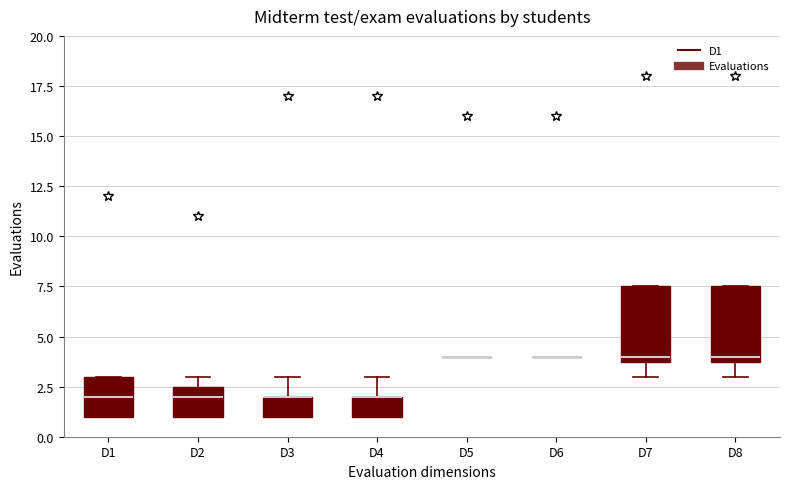

Reading left to right, transcribe this box plot: for each box, give where its median line is, the range the box spans, and where its two whiskers end, as read against the y-axis. The values are not printed on the chart, so give them approximately, as read against the axis.

D1: median 2.0, box 1.0 to 3.0, whiskers 1.0 to 3.0
D2: median 2.0, box 1.0 to 2.5, whiskers 1.0 to 3.0
D3: median 2.0 (drawn on the box's upper edge), box 1.0 to 2.0, whiskers 1.0 to 3.0
D4: median 2.0 (drawn on the box's upper edge), box 1.0 to 2.0, whiskers 1.0 to 3.0
D5: box collapsed to a line at 4.0, whiskers 4.0 to 4.0
D6: box collapsed to a line at 4.0, whiskers 4.0 to 4.0
D7: median 4.0 (just above the box's lower edge), box 4.0 to 7.5, whiskers 3.0 to 7.5
D8: median 4.0 (just above the box's lower edge), box 4.0 to 7.5, whiskers 3.0 to 7.5